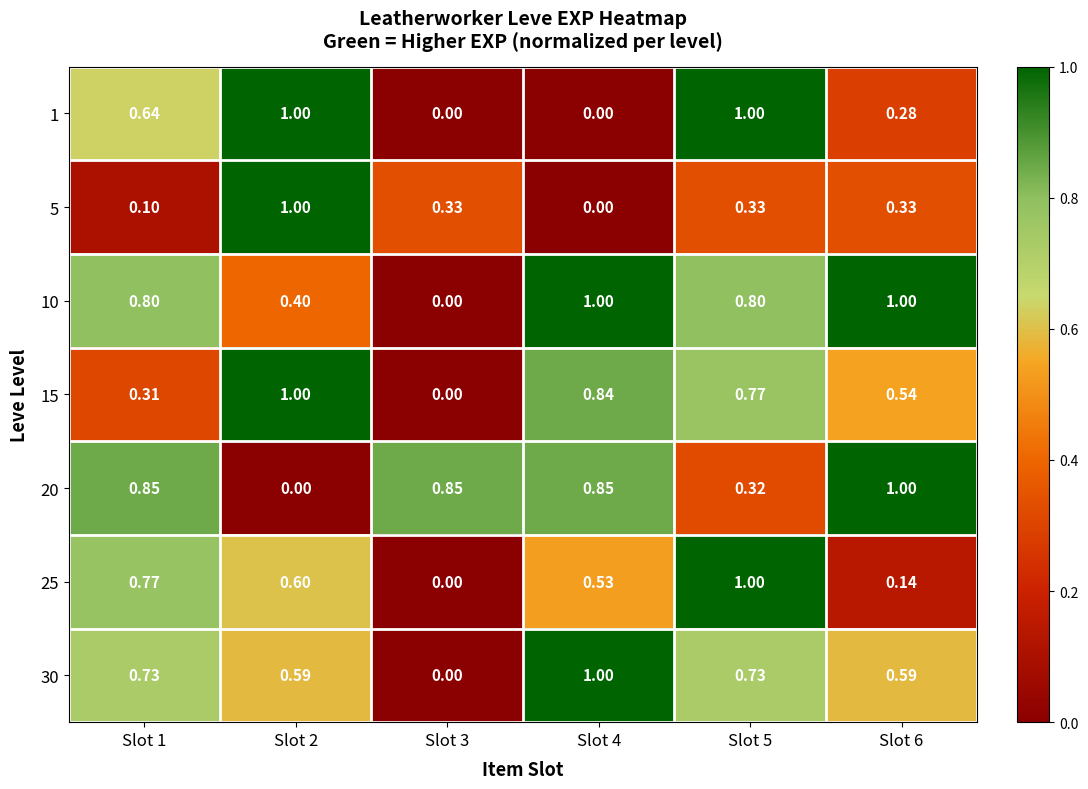

Which series has the largest total across all categories?

10